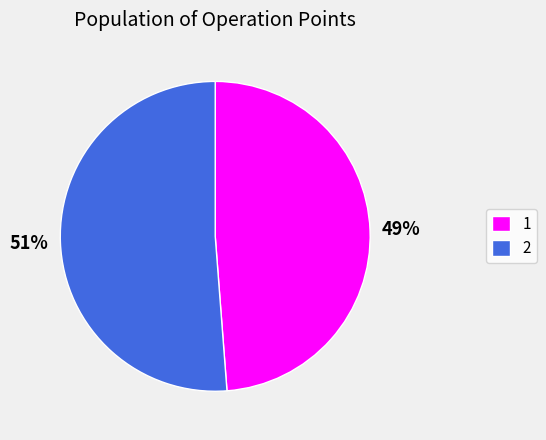

Which category has the biggest portion of the pie?

2